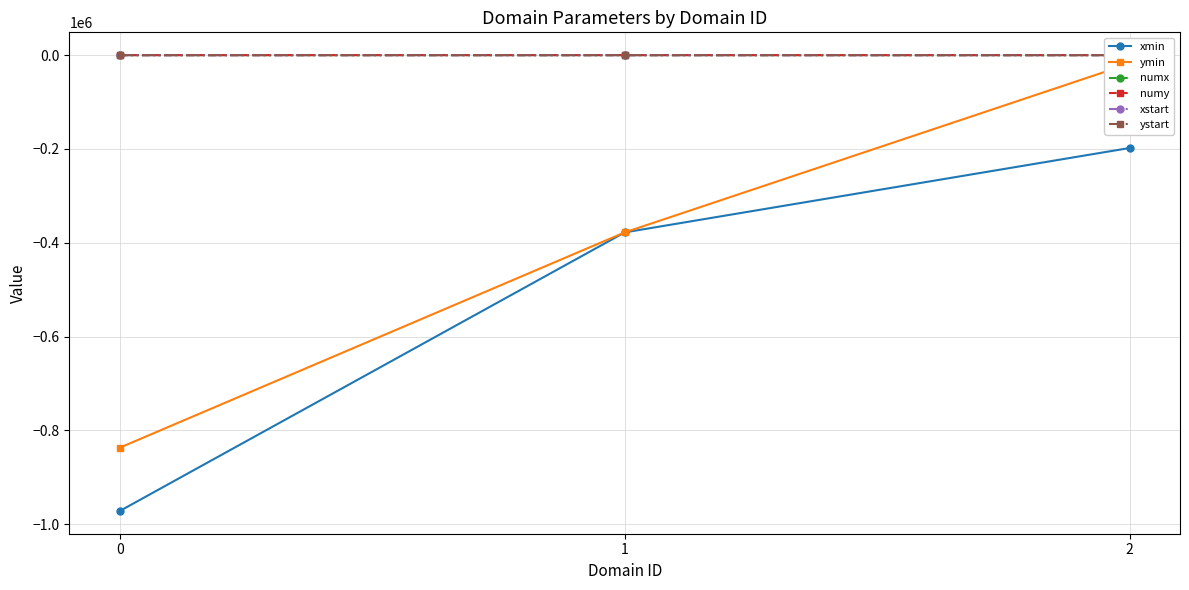

True or false: numx has a value of 29 at 2.

False